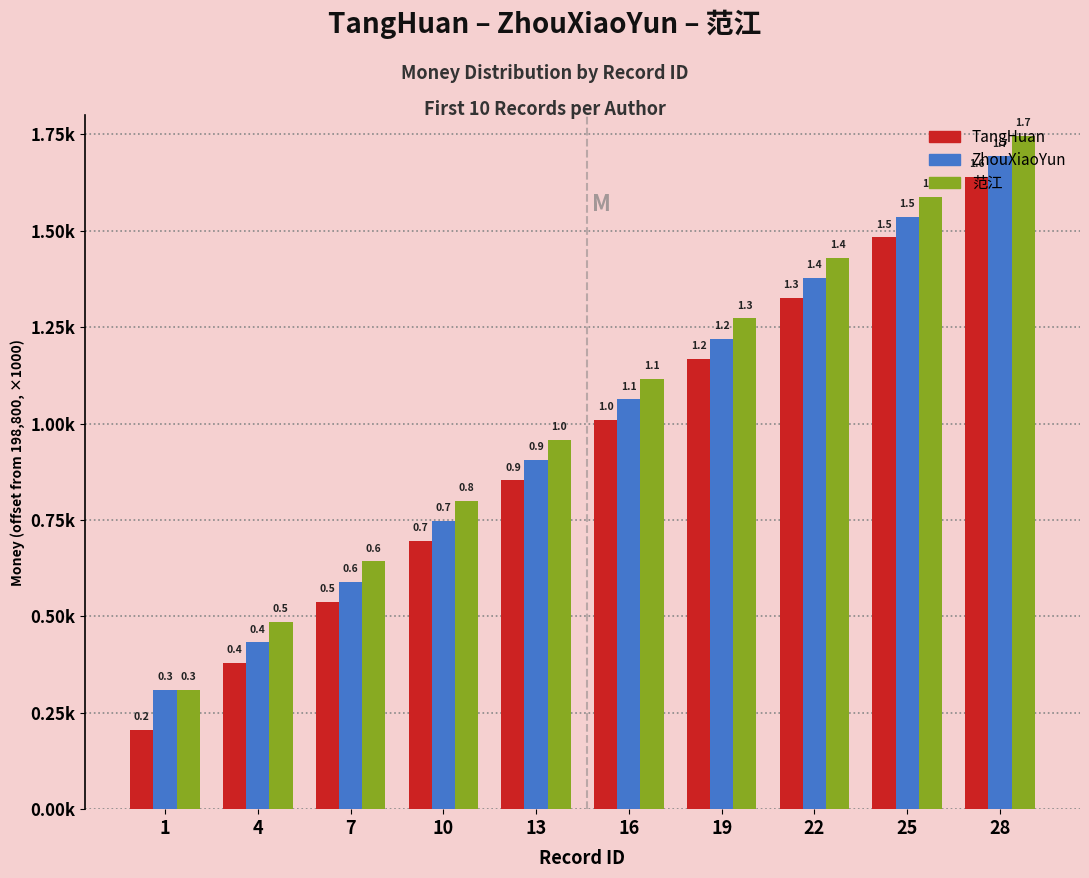

What is the total value across all series at 28?

5.1